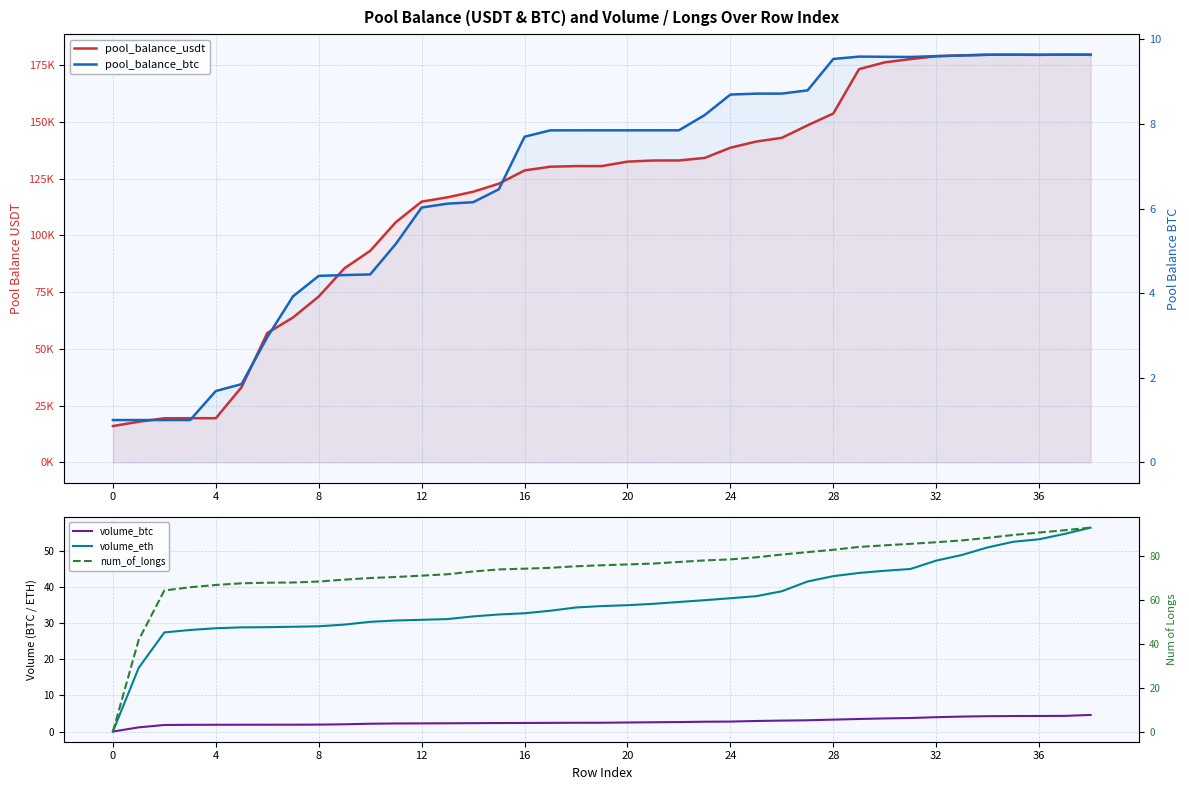

What is the spread (max minus min) of values at 0?

16008.0